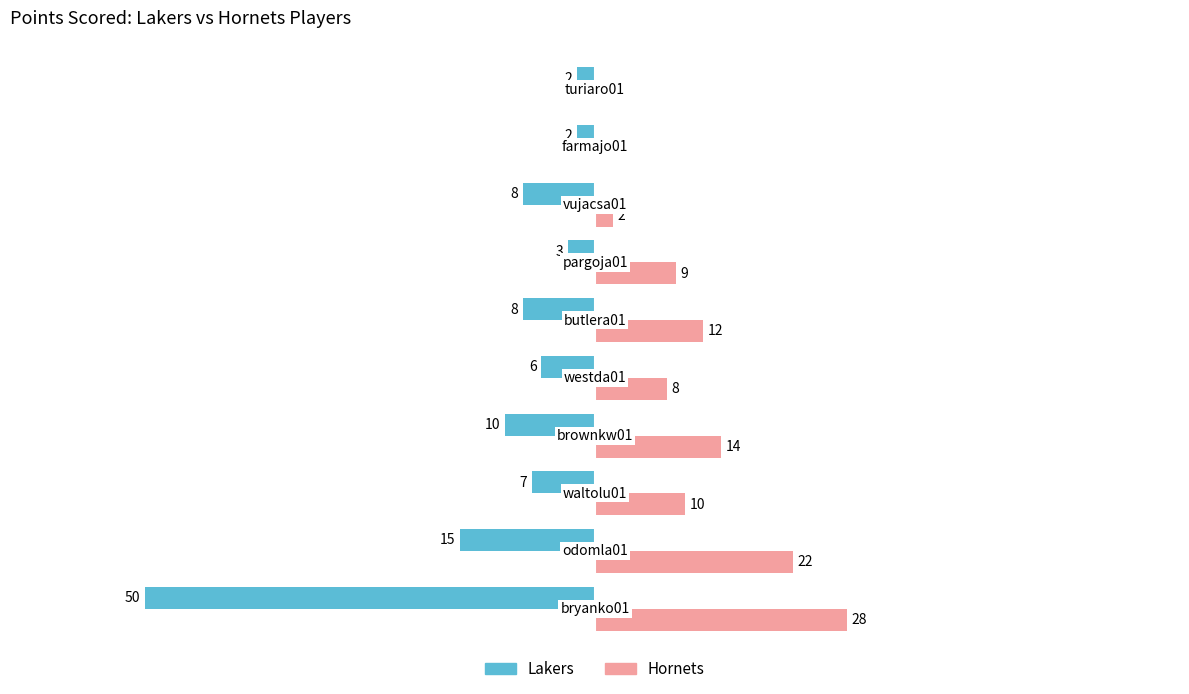

Which series has the largest total across all categories?

Hornets